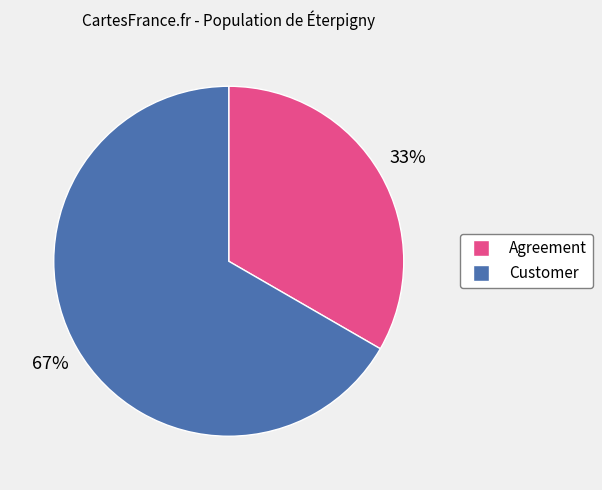

Combined, do Agreement and Customer account for over 50%?

Yes